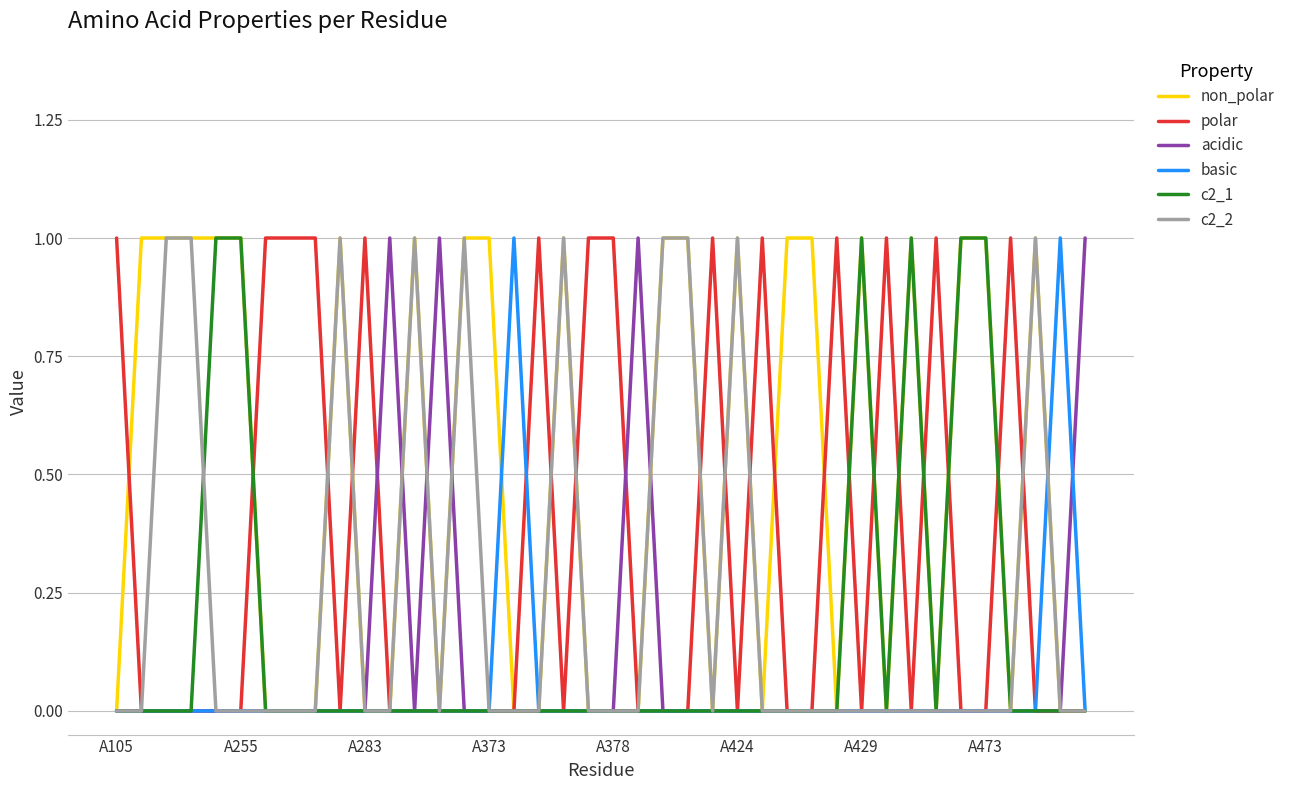

Which series has the largest total across all categories?

non_polar